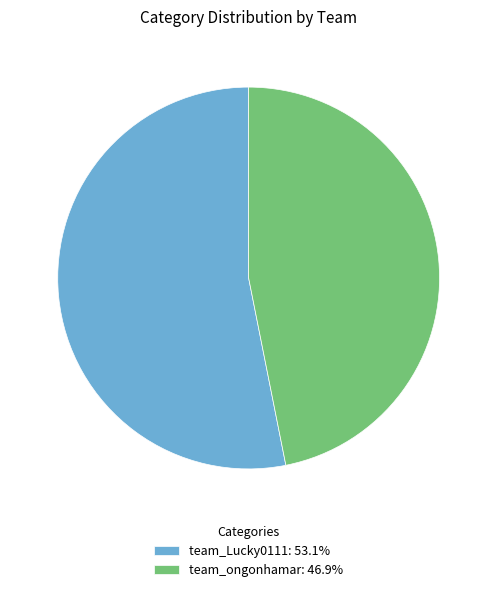

Approximately how many times larger is the value at team_Lucky0111: 53.1% compared to team_ongonhamar: 46.9%?

1.1